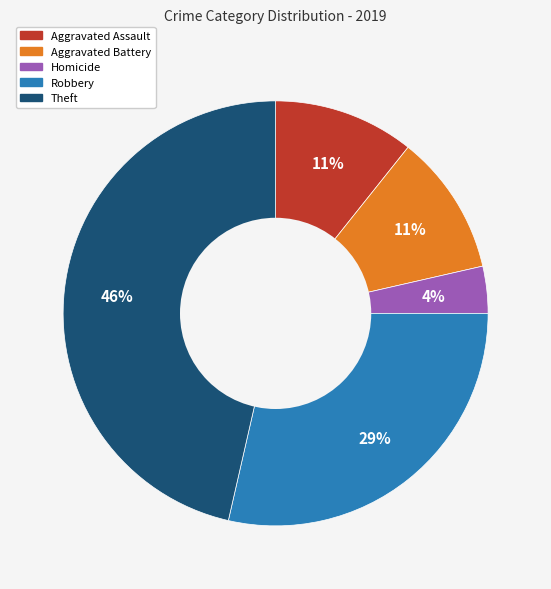

How many segments does this pie chart have?

5